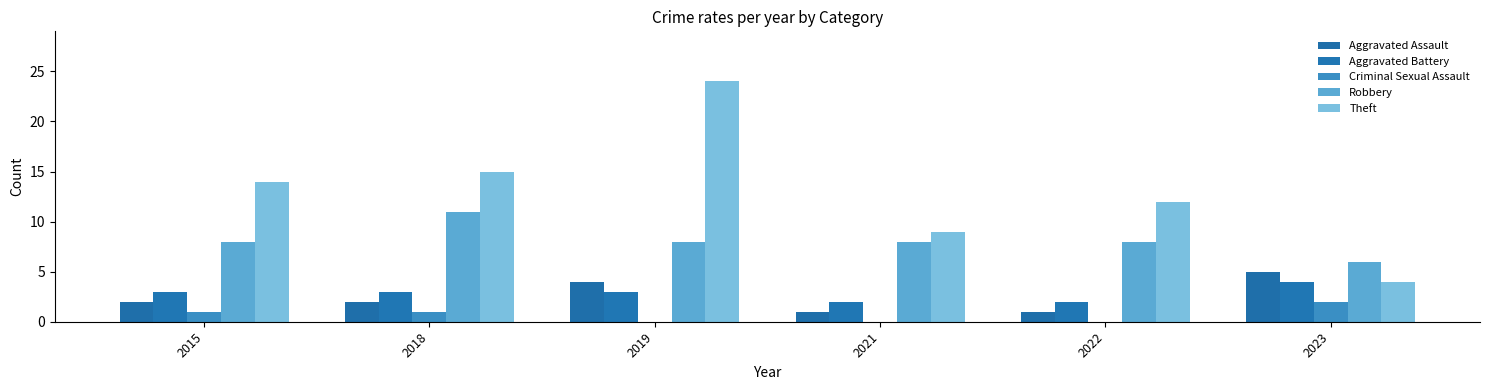

Count the number of data series in this chart.

5